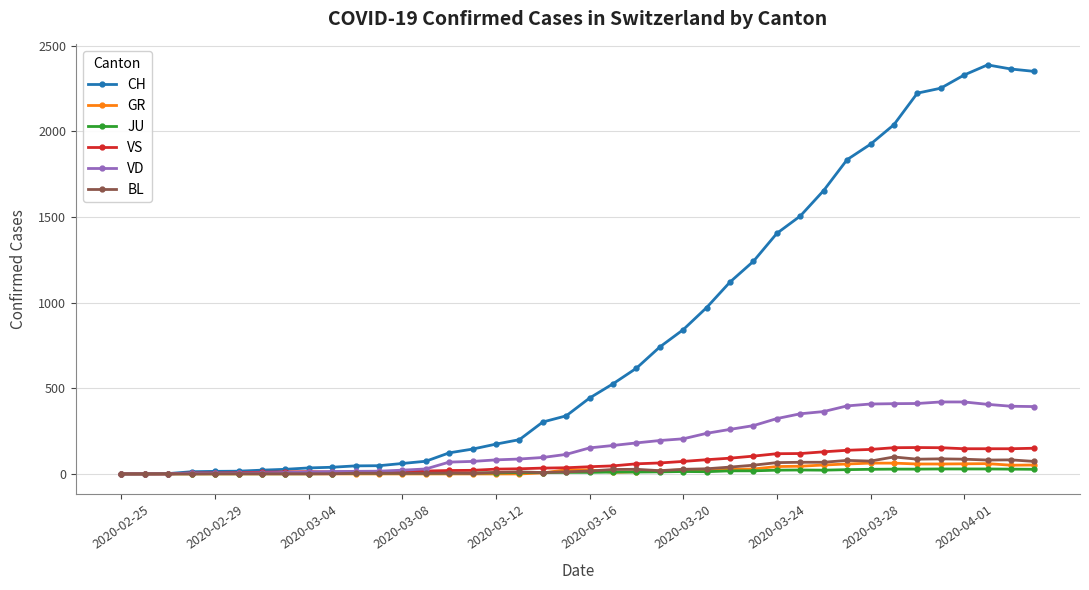

Rank the series by their maximum value, from lowest to highest.

JU, GR, BL, VS, VD, CH